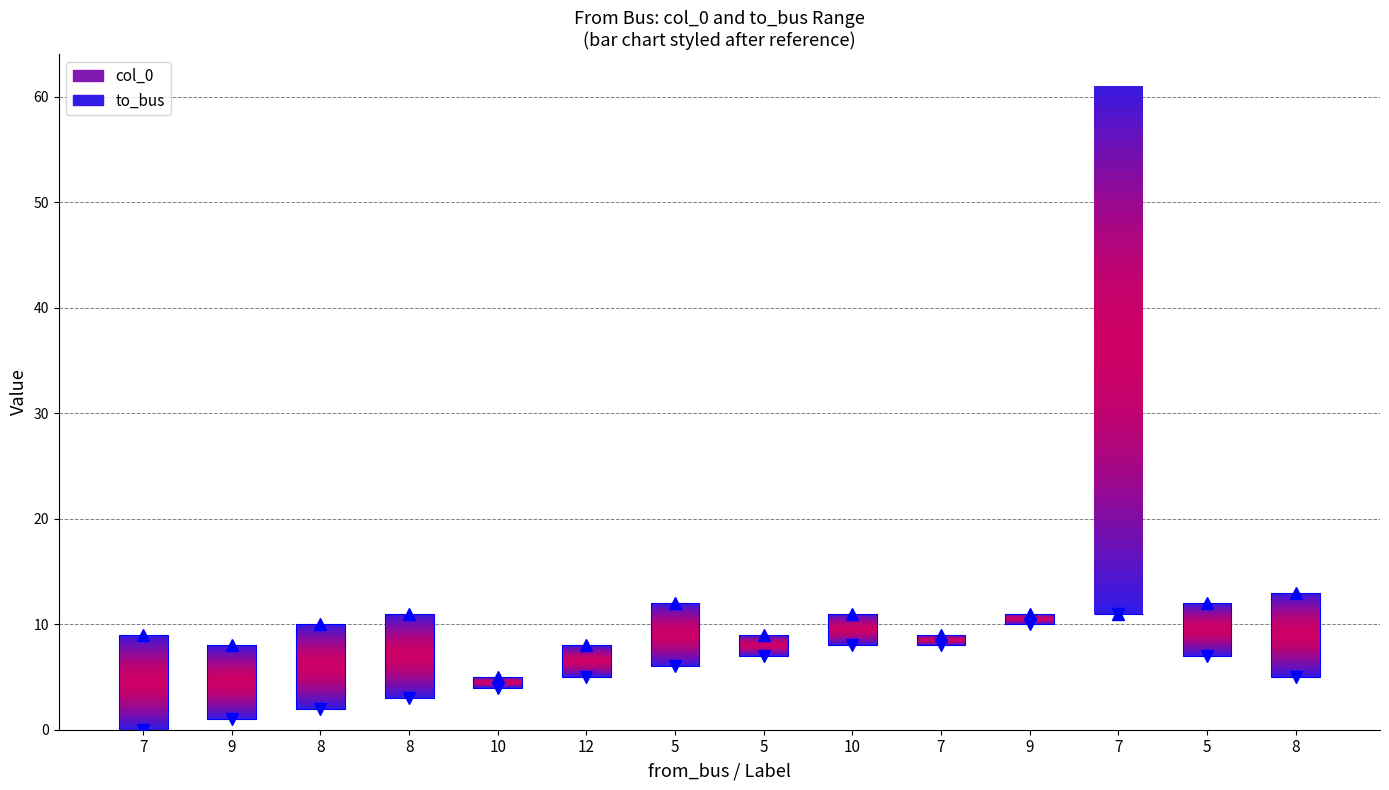

What is the total value across all series at 9?

9